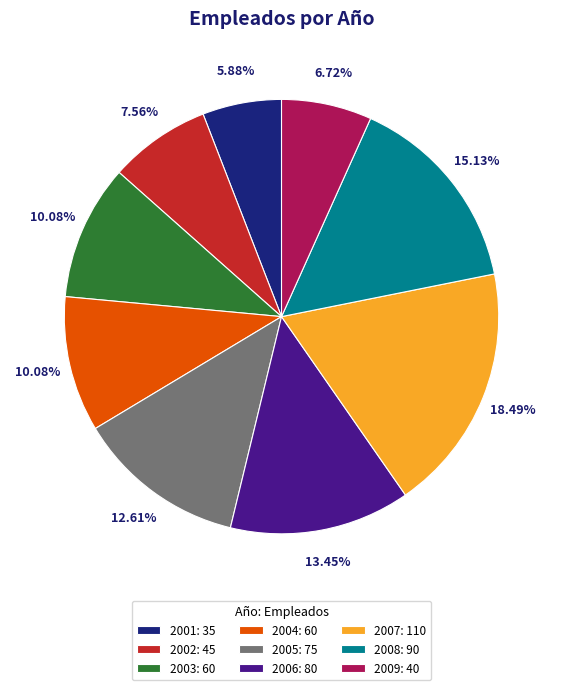

Which category has the smallest portion of the pie?

2001